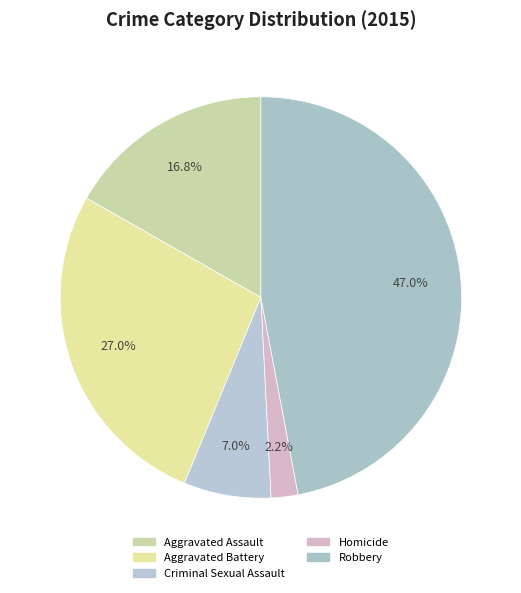

How much of the chart is everything except Homicide?

97.8%